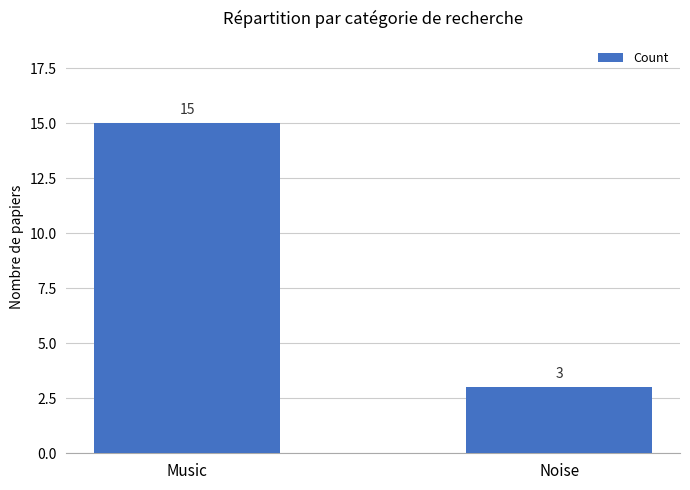

What is the difference between the maximum and minimum values?

12